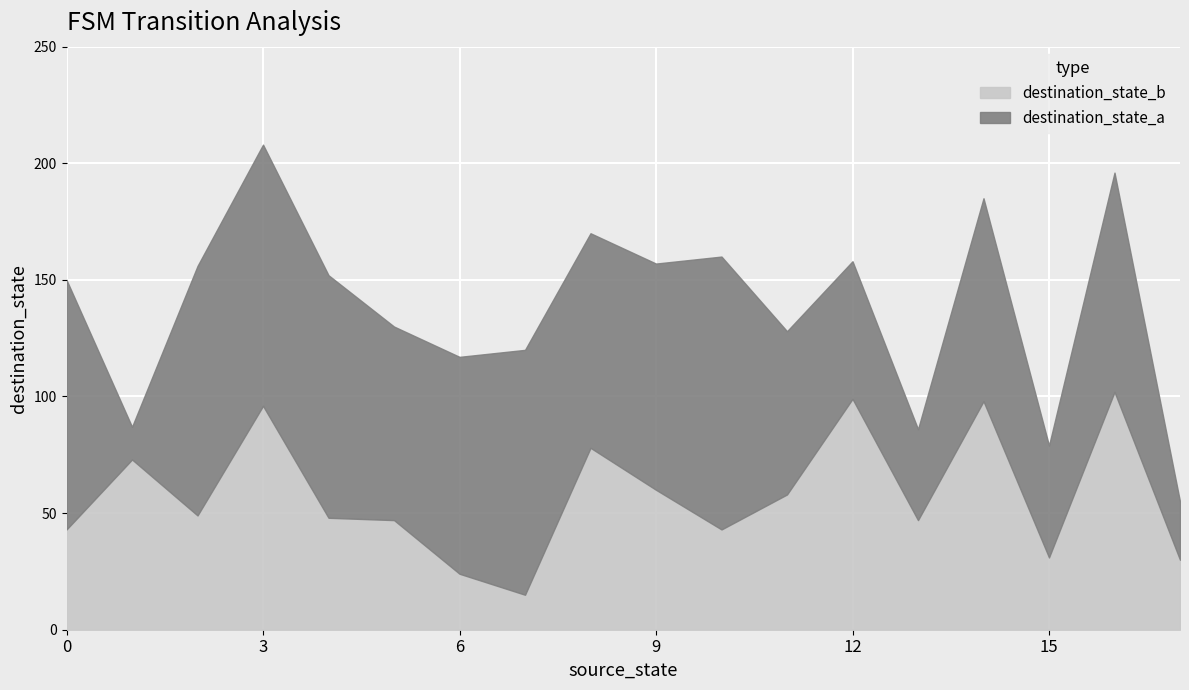

Reading left to right, list all the values displayed in this chart.

source_state: 0=0	1=1	2=2	3=3	4=4	5=5	6=6	7=7	8=8	9=9	10=10	11=11	12=12	13=13	14=14	15=15	16=16	17=17
destination_state_a: 0=107	1=14	2=107	3=112	4=104	5=83	6=93	7=105	8=92	9=97	10=117	11=70	12=59	13=39	14=87	15=48	16=94	17=25
destination_state_b: 0=43	1=73	2=49	3=96	4=48	5=47	6=24	7=15	8=78	9=60	10=43	11=58	12=99	13=47	14=98	15=31	16=102	17=30